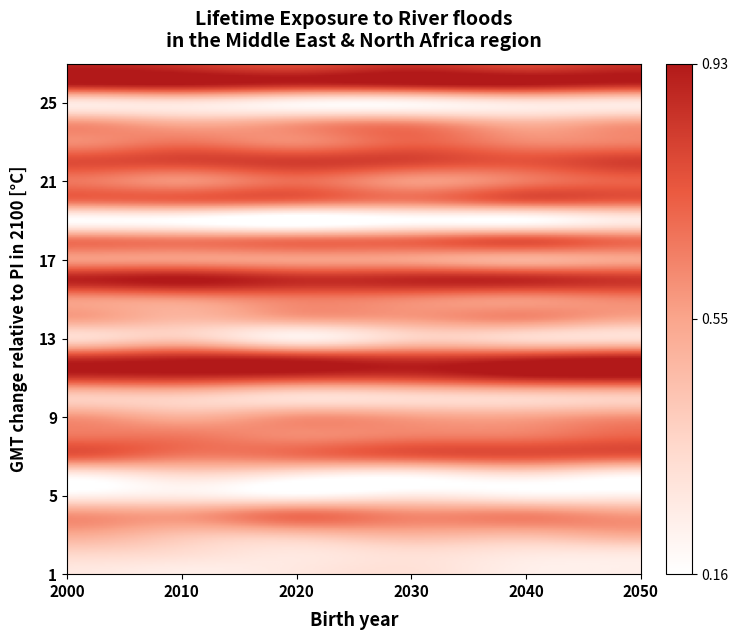

Rank the series by their maximum value, from lowest to highest.

19, 5, 1, 6, 25, 2, 13, 10, 3, 24, 14, 17, 9, 15, 4, 21, 23, 8, 18, 20, 7, 22, 27, 12, 11, 16, 26